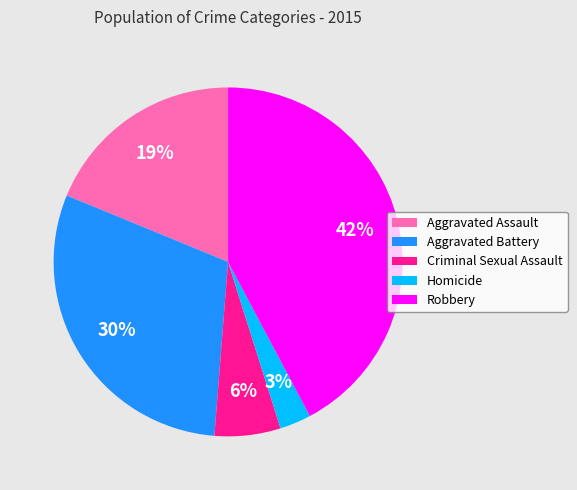

Is it true that Criminal Sexual Assault is 6% of the pie?

True